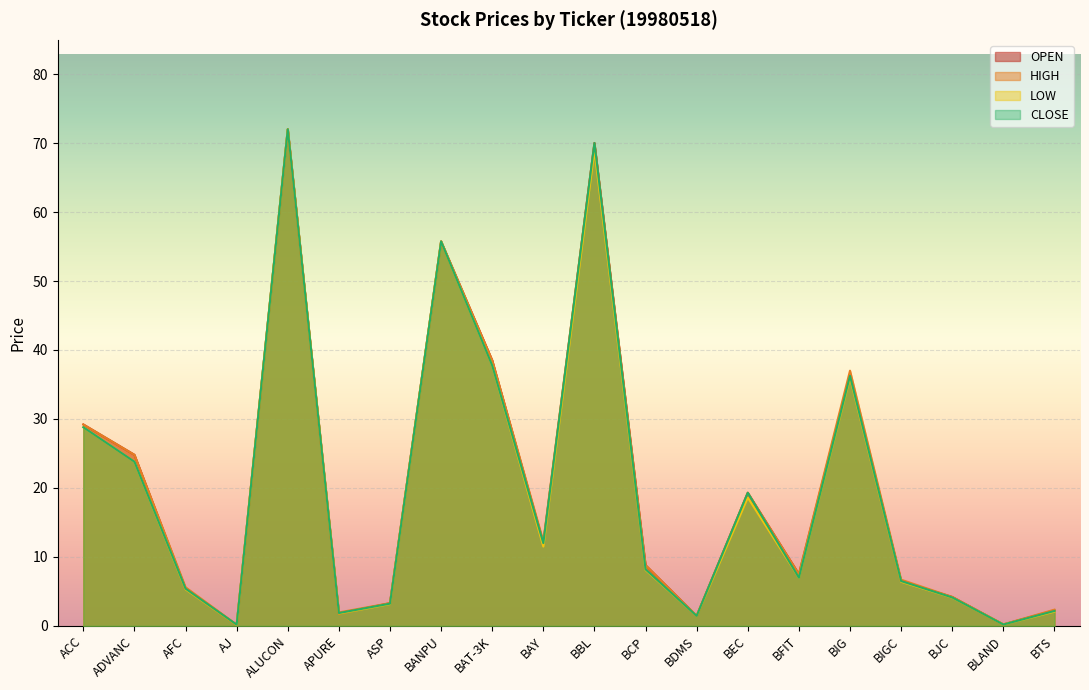

Which series ends up on top after the final intersection of CLOSE and OPEN?

OPEN